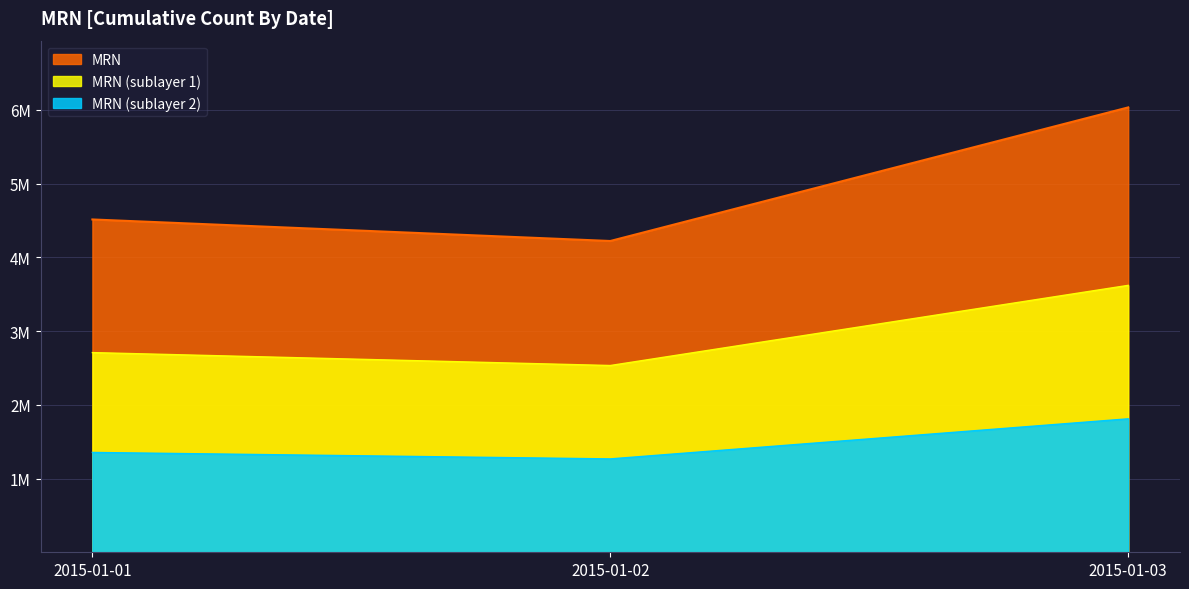

What is the smallest value displayed?

2533142.4